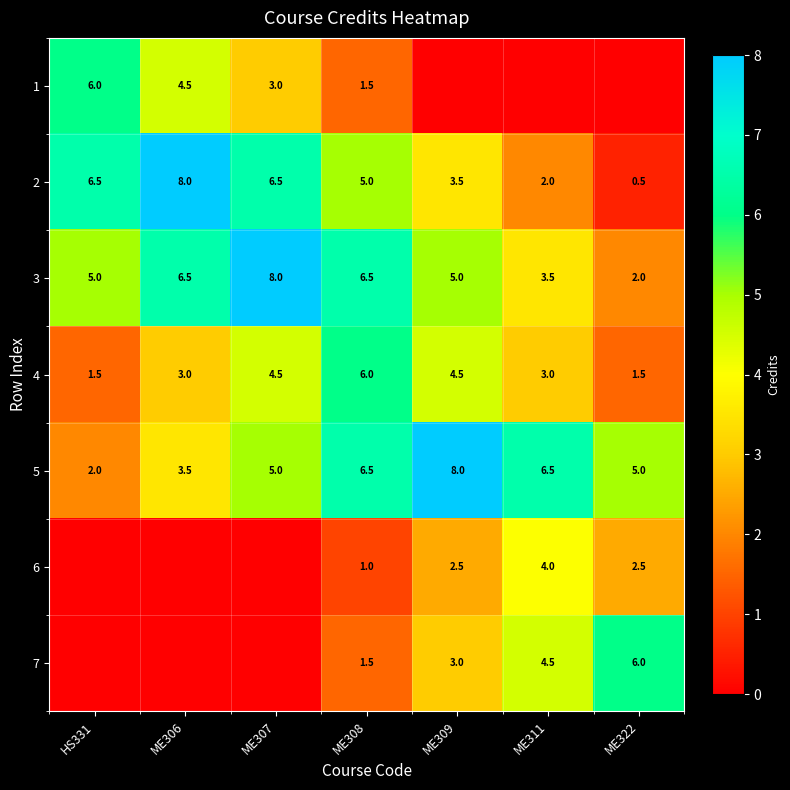

What is the approximate value of 5 at ME306?

3.5